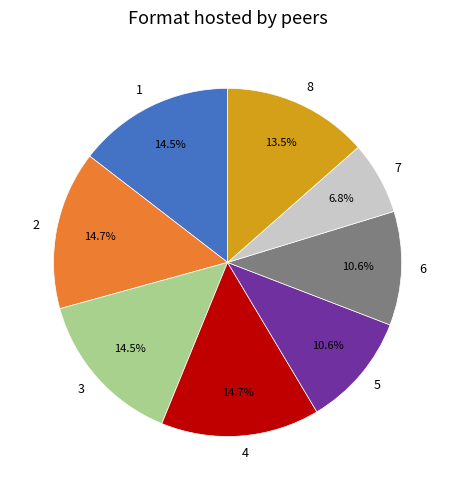

To the nearest percent, what is the difference between the 1 and 7 slice percentages?

8%